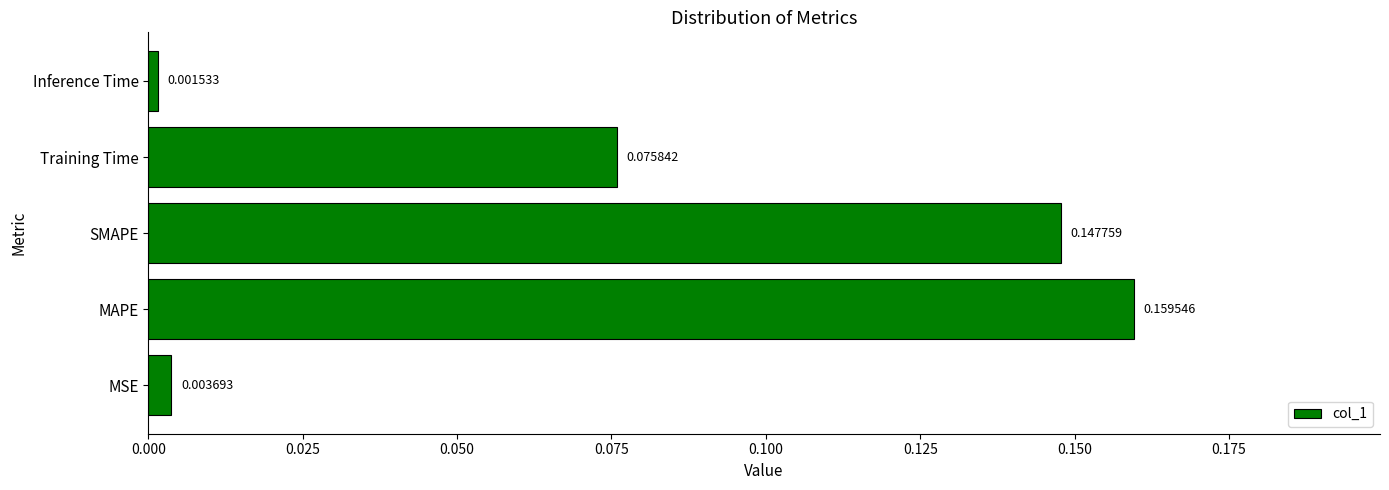

Rank the categories by value from lowest to highest.

Inference Time, MSE, Training Time, SMAPE, MAPE